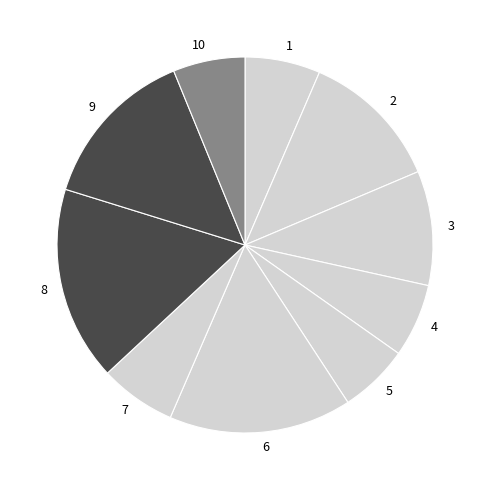

Is the sum of 5 and 7 greater than half?

No